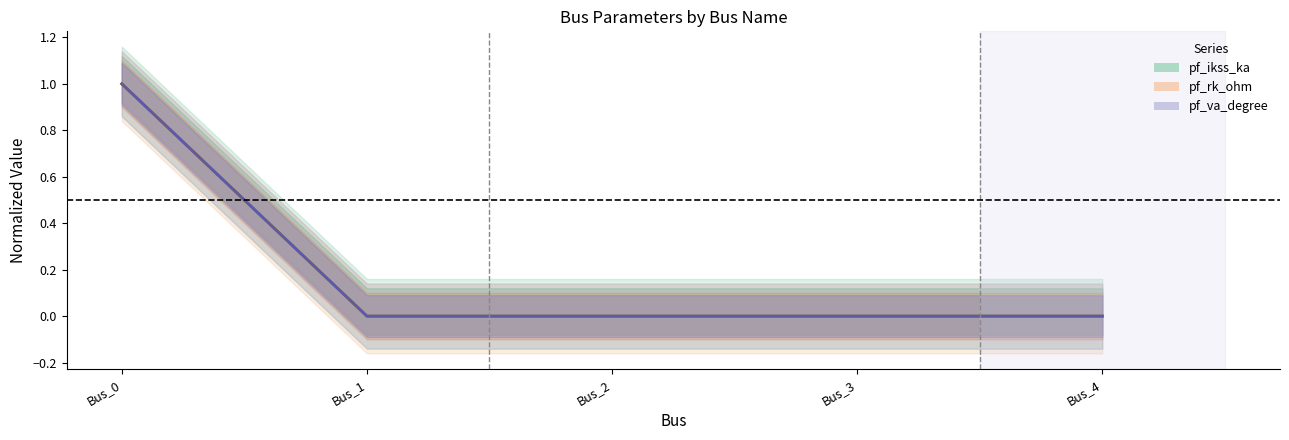

Which category has the highest value across all series?

Bus_0